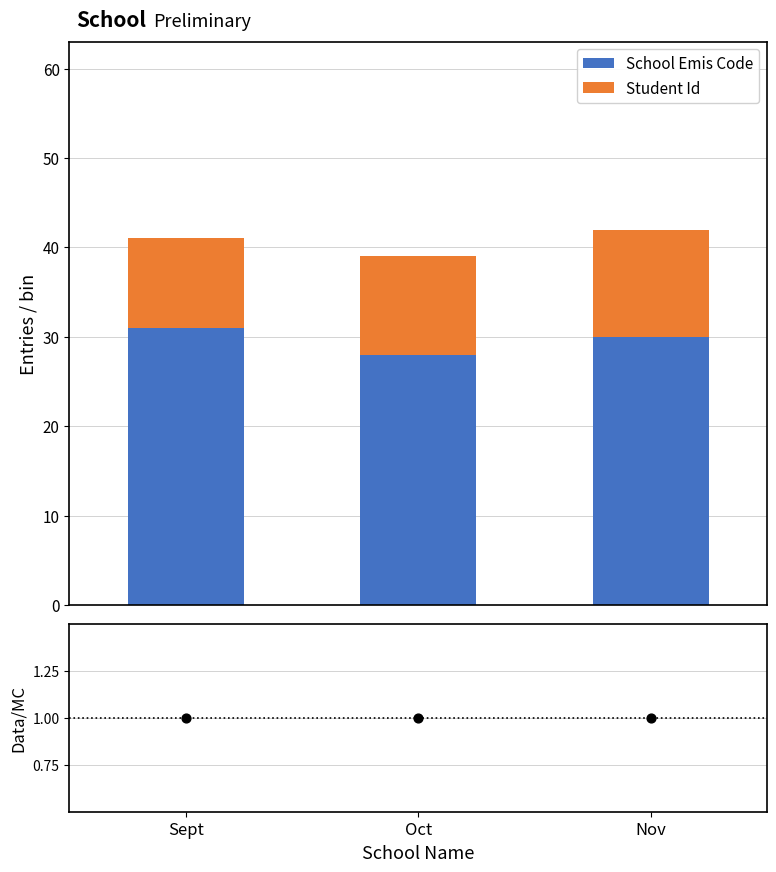

At which category is the sum across all series the highest?

Nov